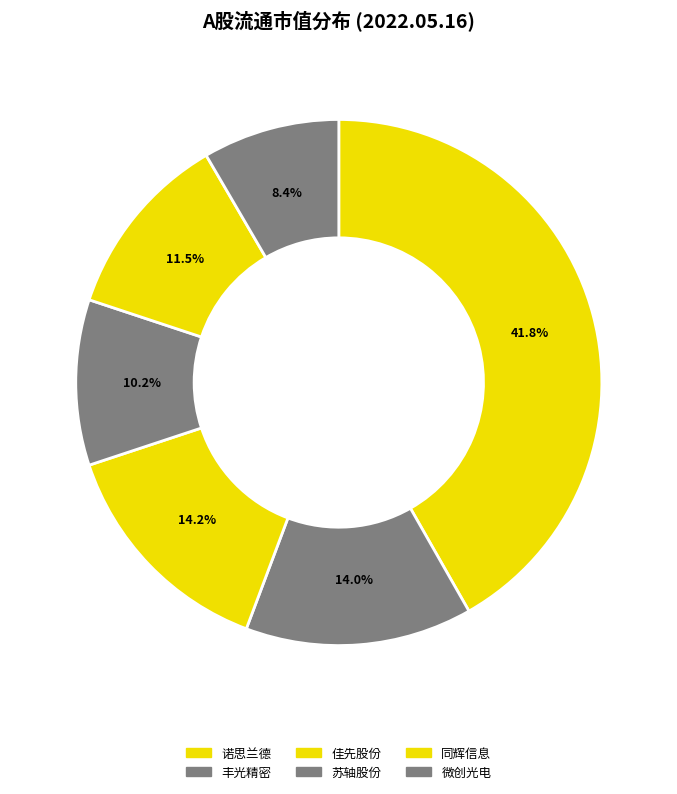

To the nearest percent, what is the average slice percentage?

17%